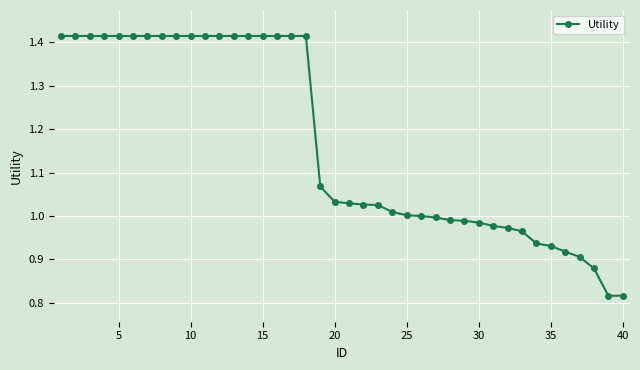

What is the difference between the maximum and second lowest values?

0.6